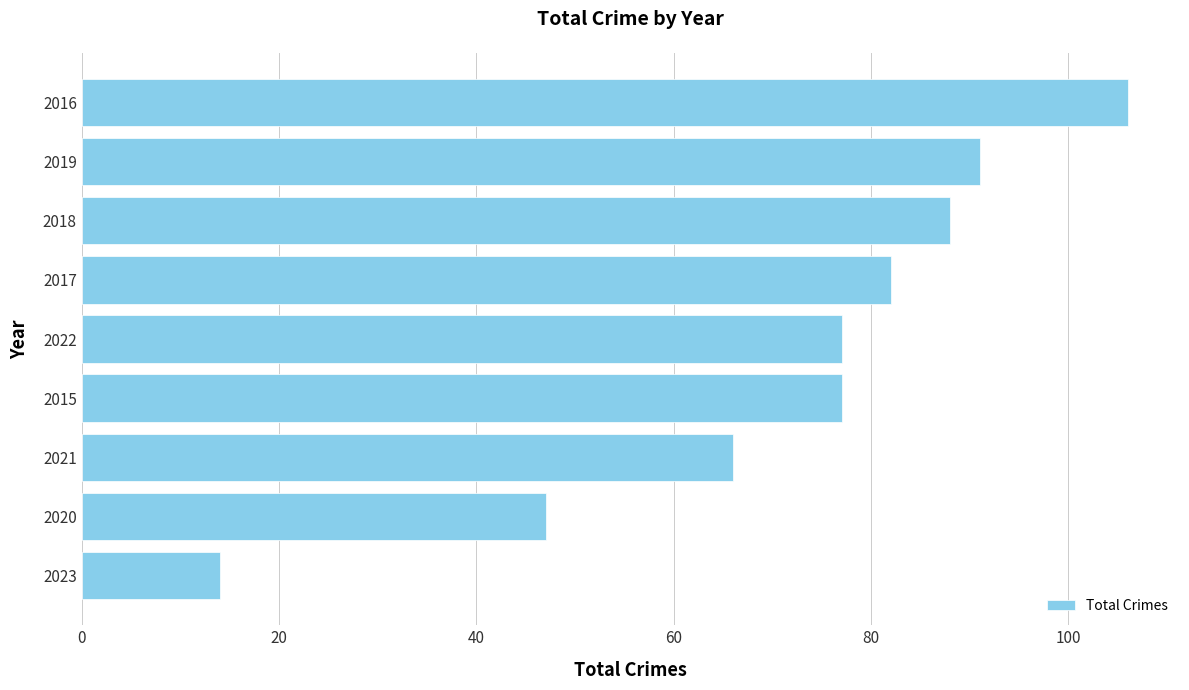

True or false: the data shows 91 at 2019.

True